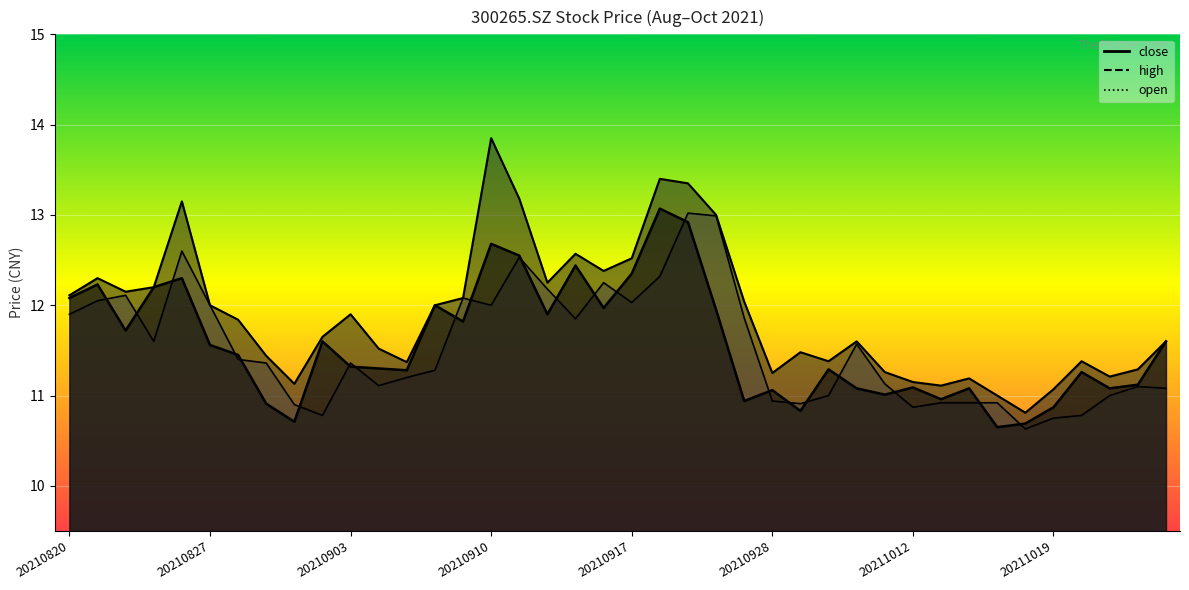

Reading left to right, transcribe all the data shown in this chart.

close: 20210820=12.1	20210823=12.2	20210824=11.7	20210825=12.2	20210826=12.3	20210827=11.6	20210830=11.4	20210831=10.9	20210901=10.7	20210902=11.6	20210903=11.3	20210906=11.3	20210907=11.3	20210908=12.0	20210909=11.8	20210910=12.7	20210913=12.6	20210914=11.9	20210915=12.4	20210916=12.0	20210917=12.3	20210922=13.1	20210923=12.9	20210924=11.9	20210927=10.9	20210928=11.1	20210929=10.8	20210930=11.3	20211008=11.1	20211011=11.0	20211012=11.1	20211013=11.0	20211014=11.1	20211015=10.7	20211018=10.7	20211019=10.9	20211020=11.3	20211021=11.1	20211022=11.1	20211025=11.6
high: 20210820=12.1	20210823=12.3	20210824=12.2	20210825=12.2	20210826=13.2	20210827=12.0	20210830=11.8	20210831=11.4	20210901=11.1	20210902=11.7	20210903=11.9	20210906=11.5	20210907=11.4	20210908=12.0	20210909=12.1	20210910=13.8	20210913=13.2	20210914=12.2	20210915=12.6	20210916=12.4	20210917=12.5	20210922=13.4	20210923=13.3	20210924=13.0	20210927=12.0	20210928=11.2	20210929=11.5	20210930=11.4	20211008=11.6	20211011=11.3	20211012=11.2	20211013=11.1	20211014=11.2	20211015=11.0	20211018=10.8	20211019=11.1	20211020=11.4	20211021=11.2	20211022=11.3	20211025=11.6
open: 20210820=11.9	20210823=12.1	20210824=12.1	20210825=11.6	20210826=12.6	20210827=12.0	20210830=11.4	20210831=11.4	20210901=10.9	20210902=10.8	20210903=11.4	20210906=11.1	20210907=11.2	20210908=11.3	20210909=12.1	20210910=12.0	20210913=12.5	20210914=12.2	20210915=11.8	20210916=12.2	20210917=12.0	20210922=12.3	20210923=13.0	20210924=13.0	20210927=11.9	20210928=10.9	20210929=10.9	20210930=11.0	20211008=11.6	20211011=11.1	20211012=10.9	20211013=10.9	20211014=10.9	20211015=10.9	20211018=10.6	20211019=10.8	20211020=10.8	20211021=11.0	20211022=11.1	20211025=11.1